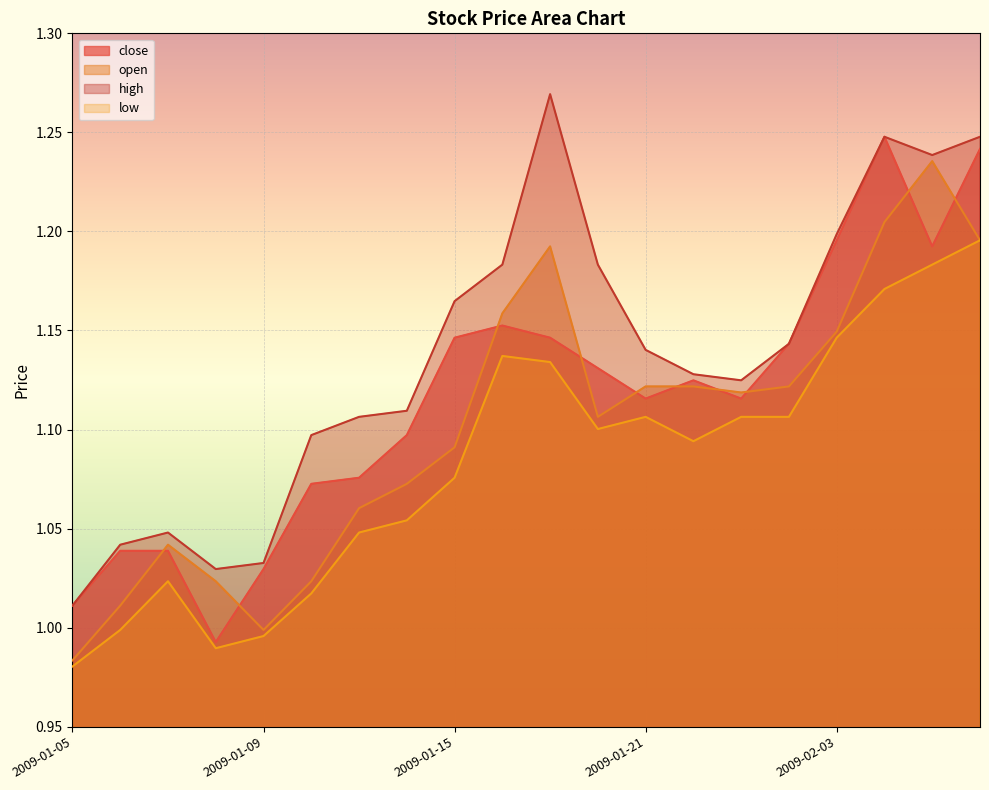

True or false: close has a value of 1.8 at 2009-01-09.

False